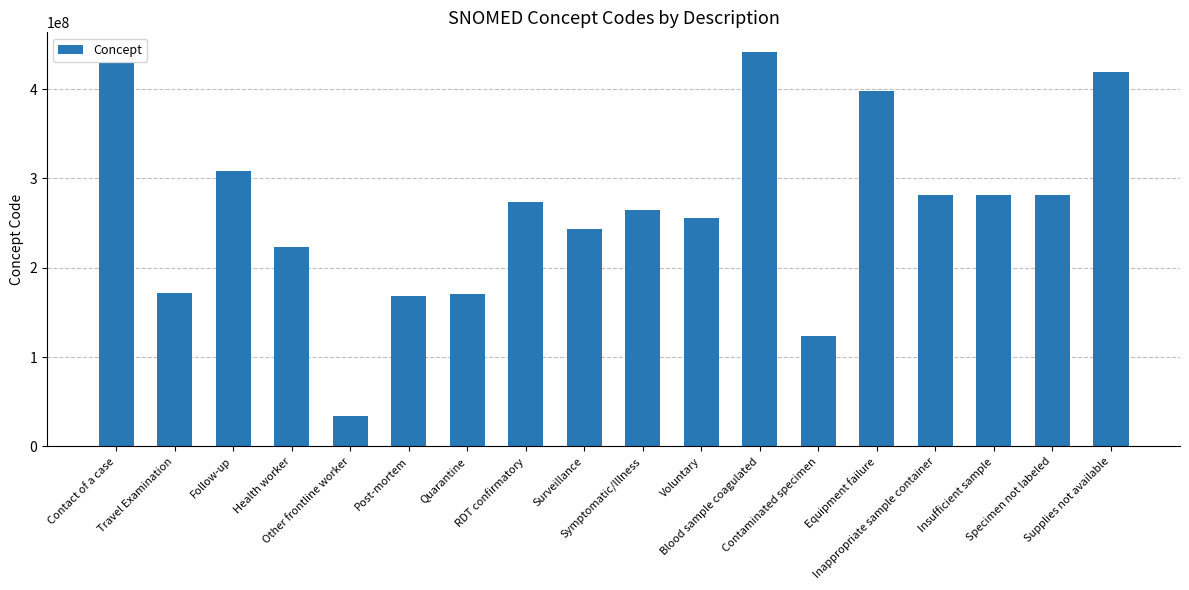

What is the difference between the values at Follow-up and Quarantine?

137775999